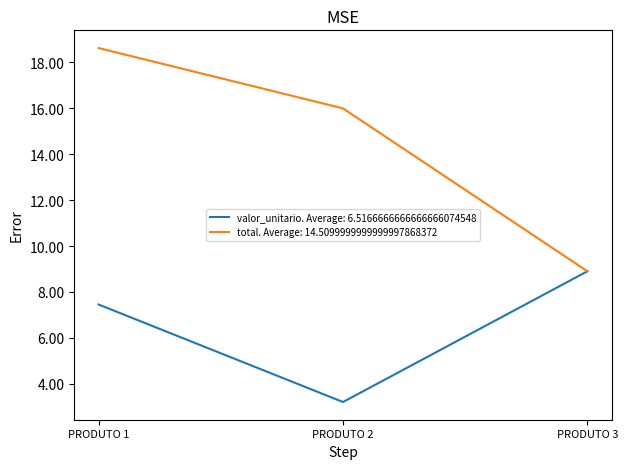

True or false: total. Average: 14.5099999999999997868372 has a value of 31.1 at PRODUTO 1.

False